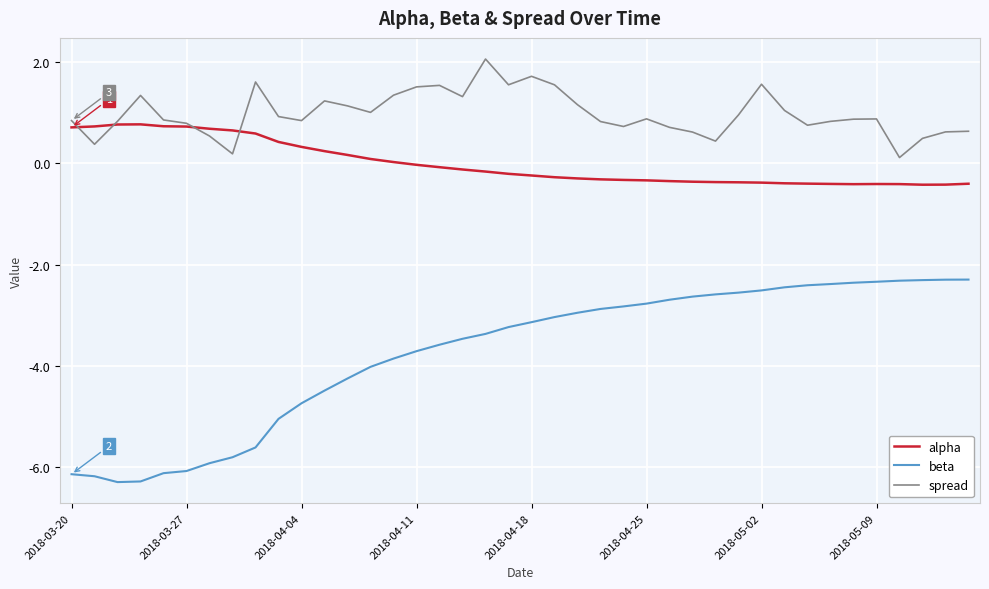

How many lines are shown in the chart?

3